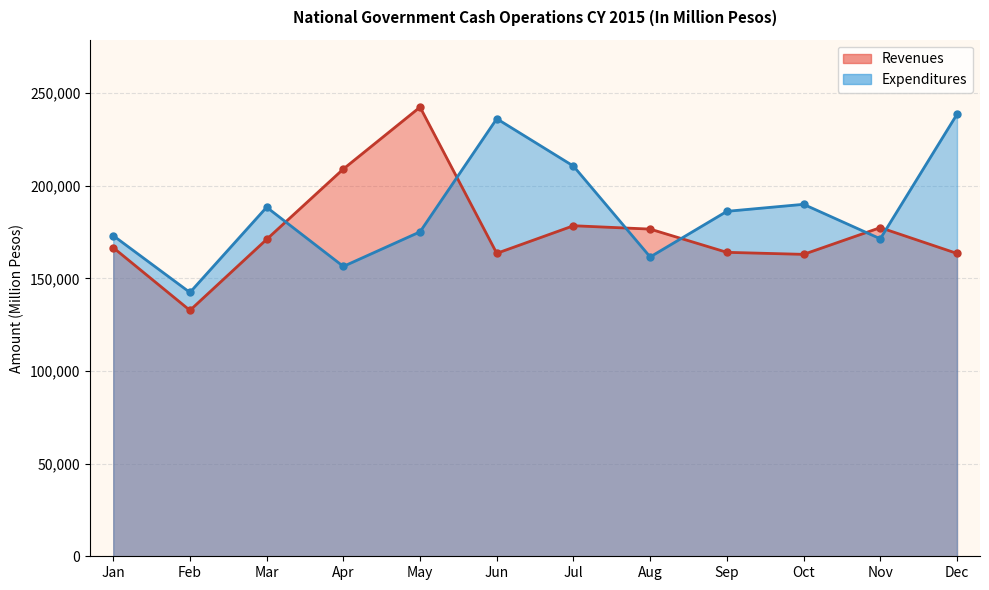

Reading right to left, transcribe all the data shown in this chart.

Revenues: 163513	177451	163015	164112	176656	178474	163576	242525	209104	171106	132772	166652
Expenditures: 238657	171422	190037	186252	161616	210672	236249	175188	156505	188478	142445	173124